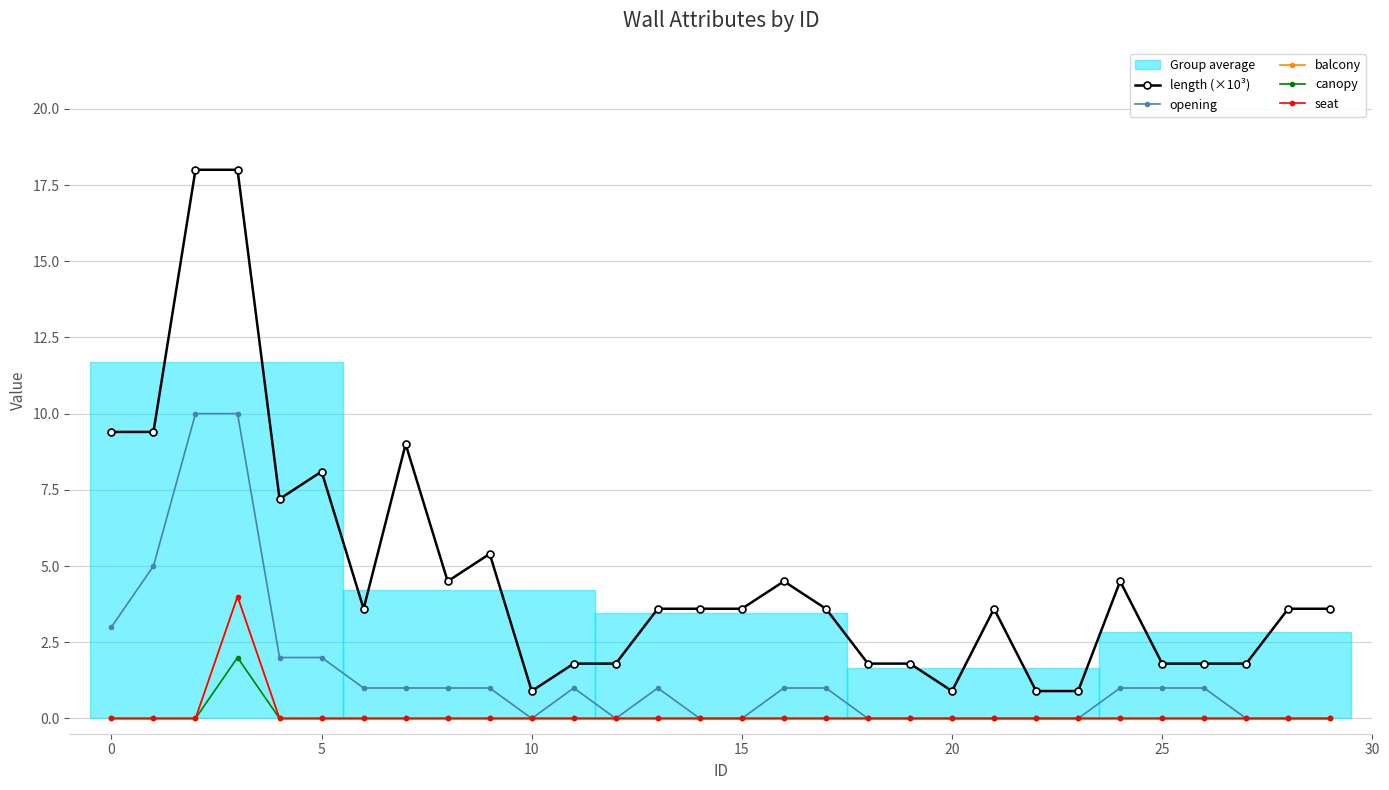

At which category does balcony reach its first local peak?

10